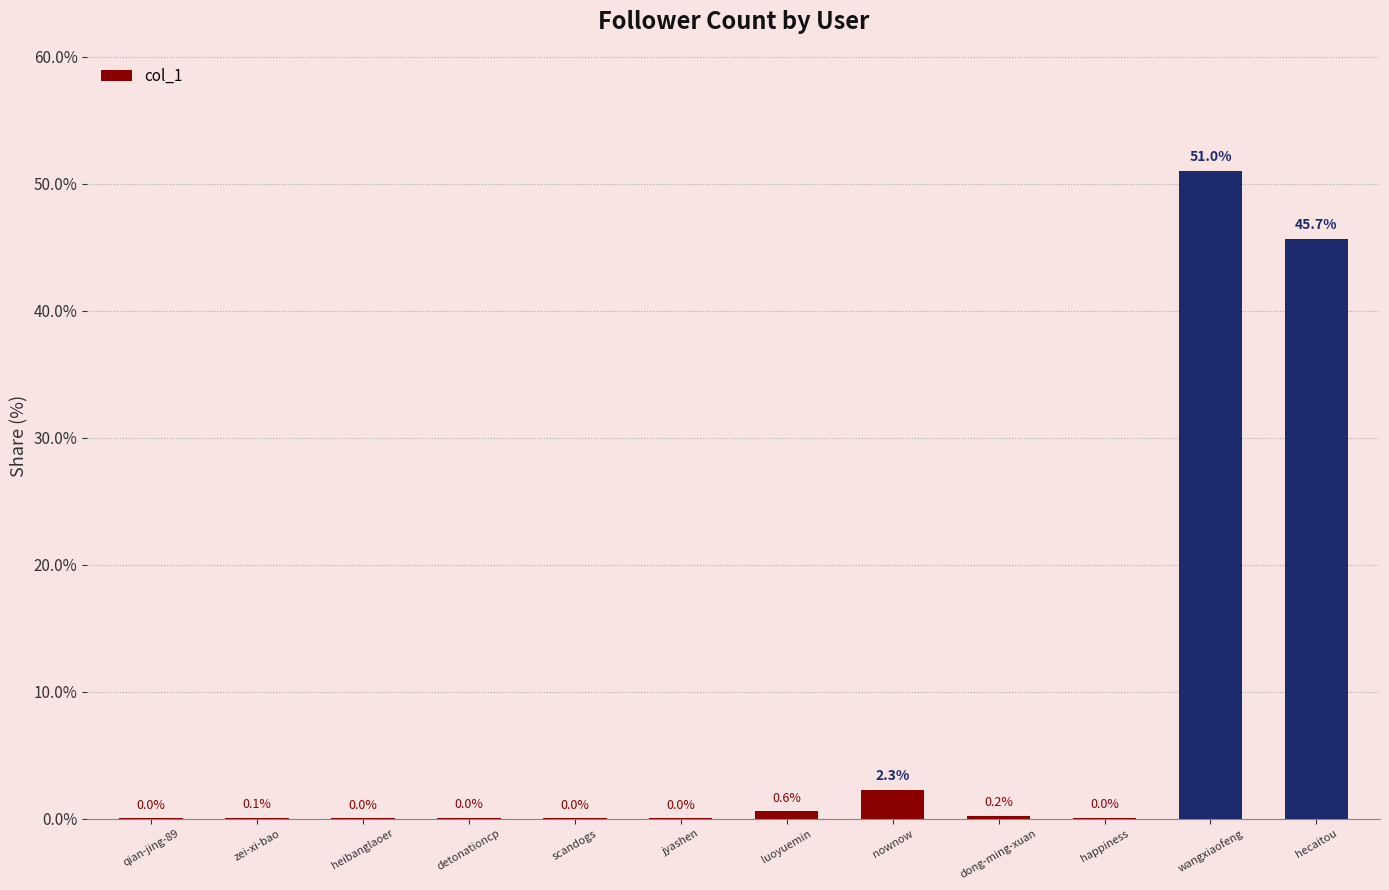

Which label corresponds to the largest value in the chart?

wangxiaofeng